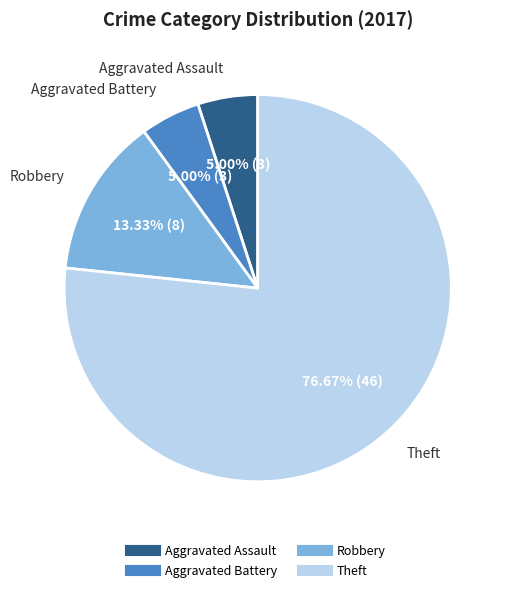

Is there any slice that represents more than half of the pie?

Yes